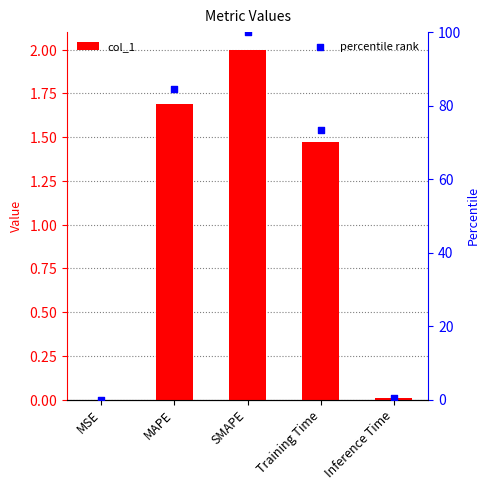

Which series reaches the maximum Y coordinate?

percentile rank